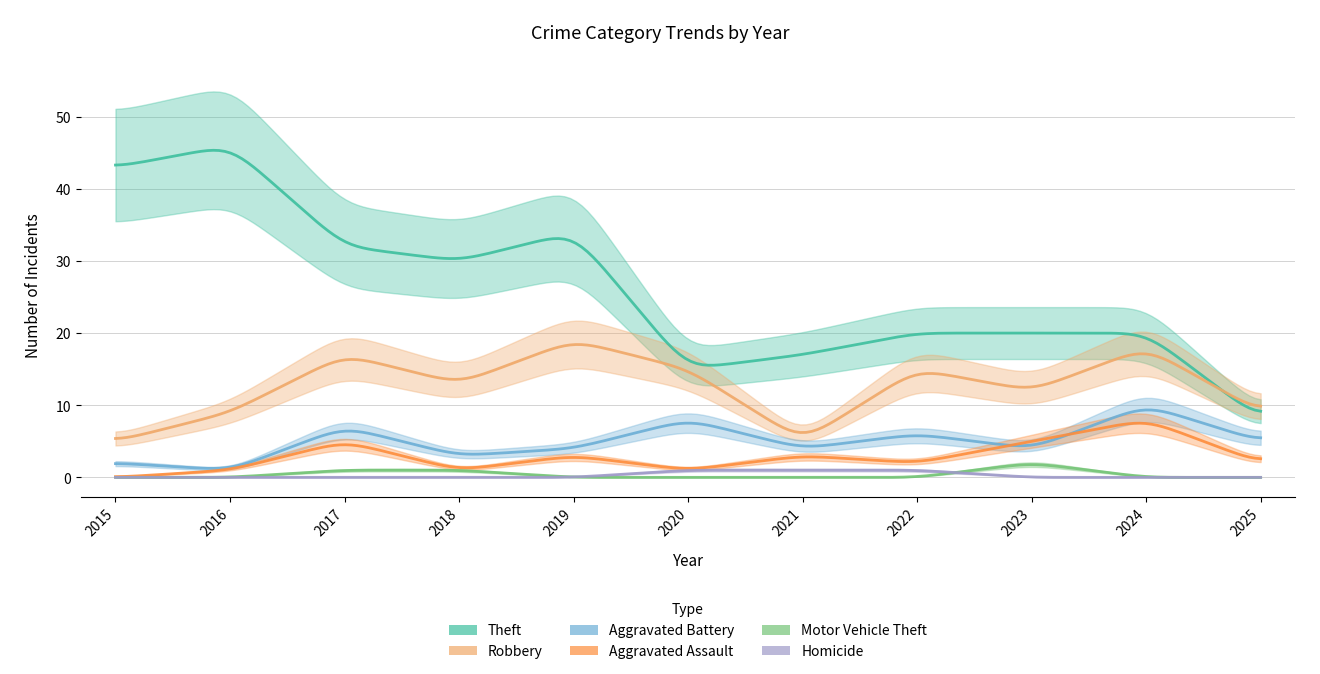

Is this an area chart (filled region under the line)?

No